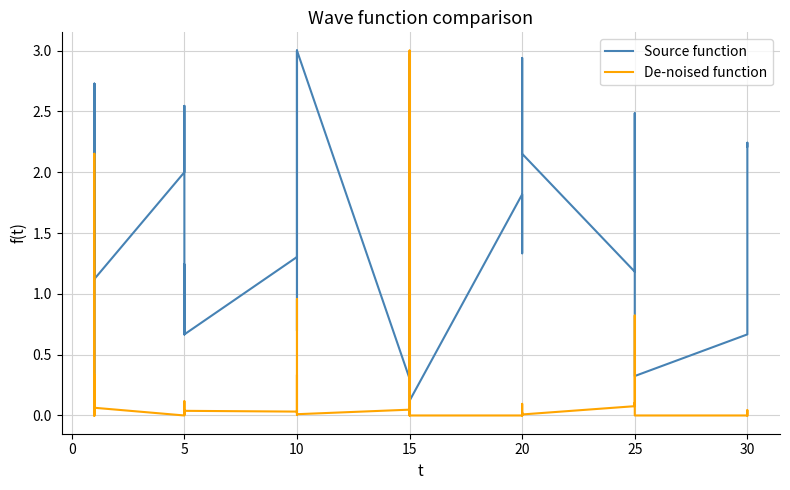

The value of Source function at 25 is 2.9. True or false?

False